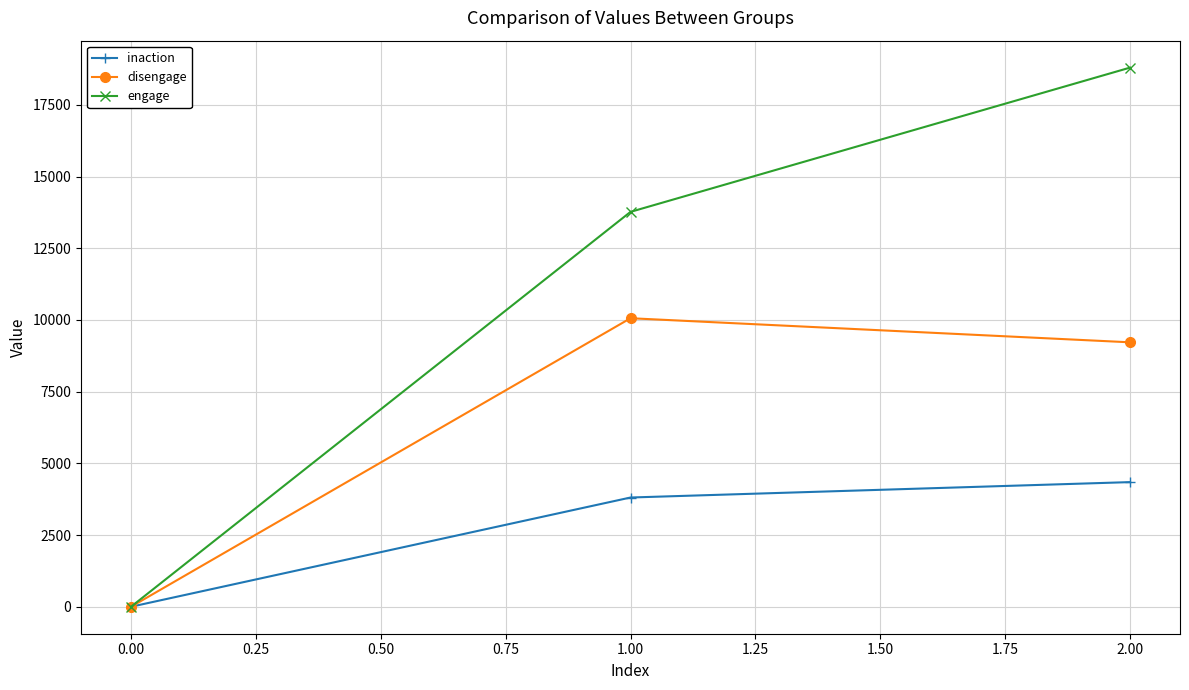

The engage series shows 10157 at 0.00. True or false?

False